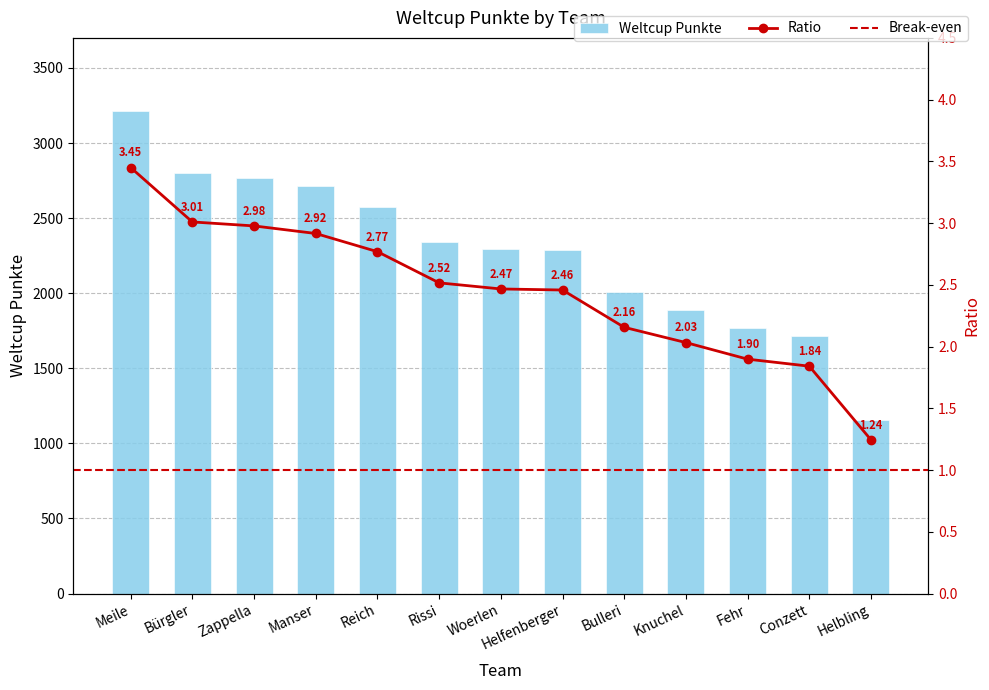

Reading left to right, extract all data points from this chart.

Meile=3210	Bürgler=2800	Zappella=2770	Manser=2713	Reich=2576	Rissi=2341	Woerlen=2295	Helfenberger=2287	Bulleri=2006	Knuchel=1891	Fehr=1766	Conzett=1713	Helbling=1158